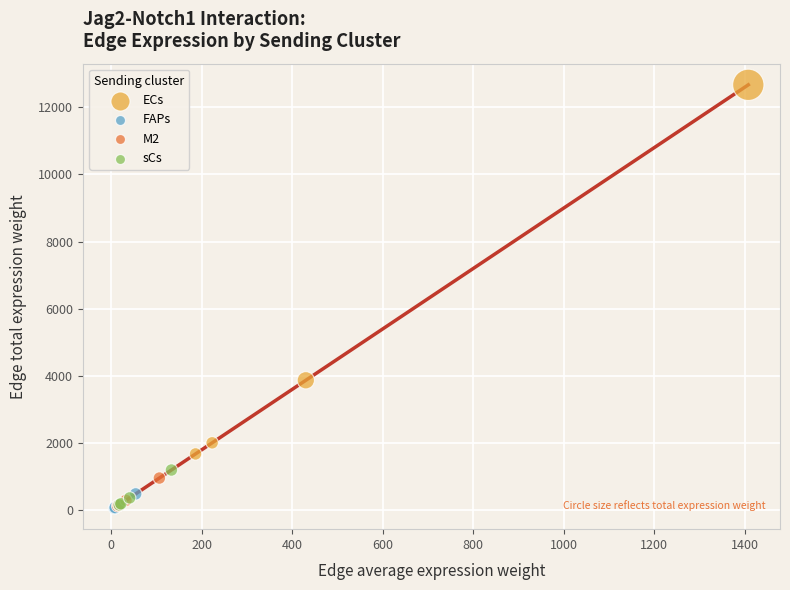

What are all the series names shown in the legend?

ECs, FAPs, M2, sCs